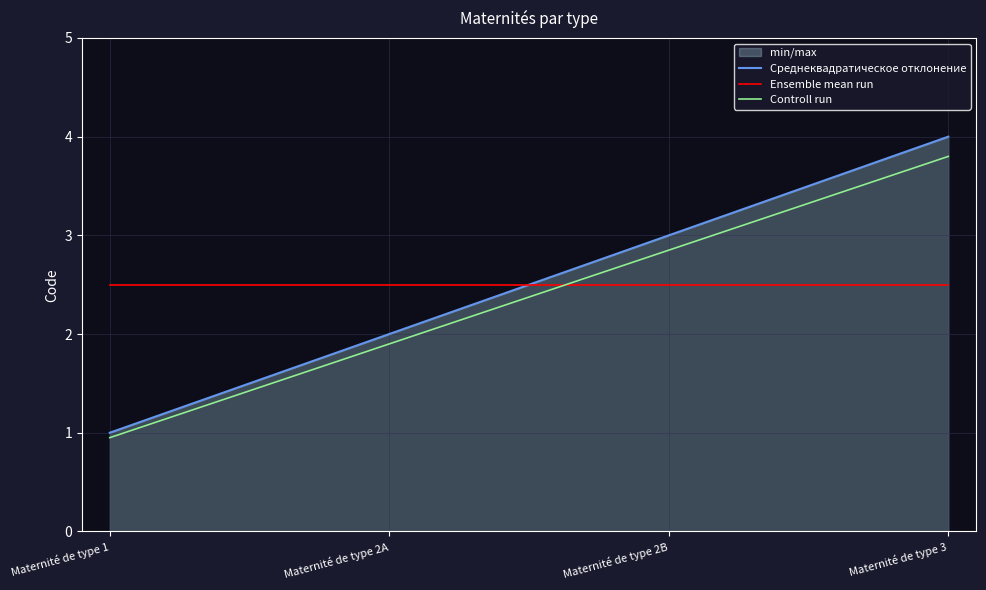

Between which two adjacent categories do Ensemble mean run and Controll run first intersect?

Maternité de type 2A and Maternité de type 2B